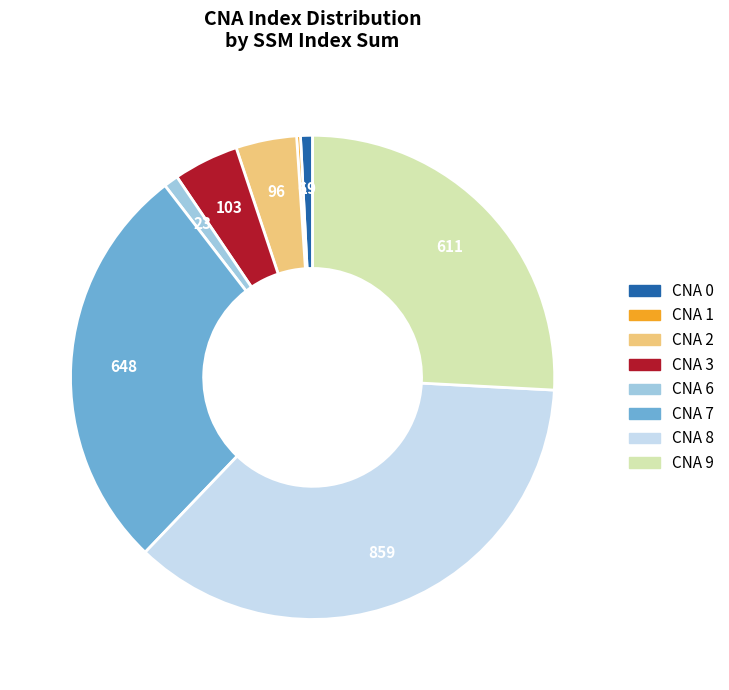

Does any single category account for the majority?

No